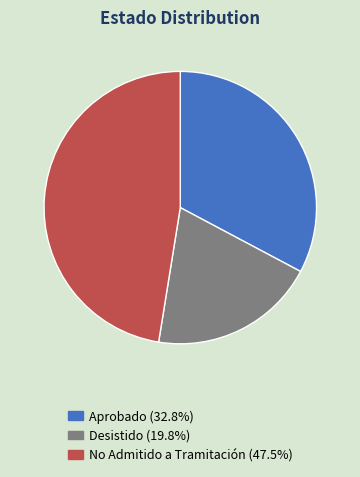

Which has a higher value, No Admitido a Tramitación or Aprobado?

No Admitido a Tramitación